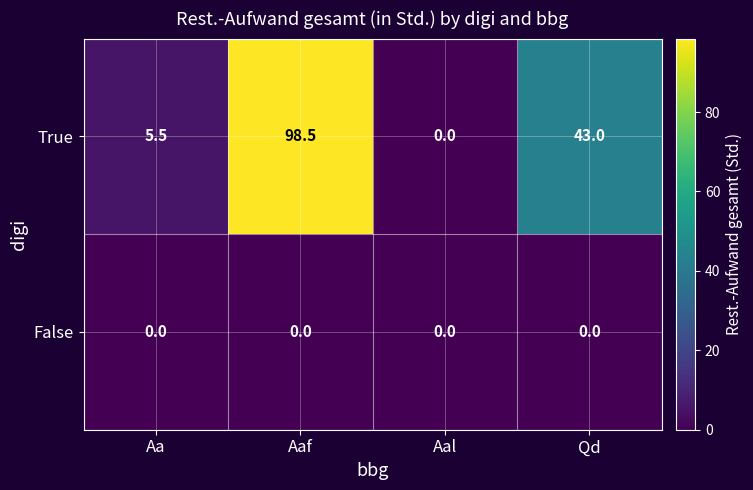

List the series in order of their overall mean, highest first.

True, False